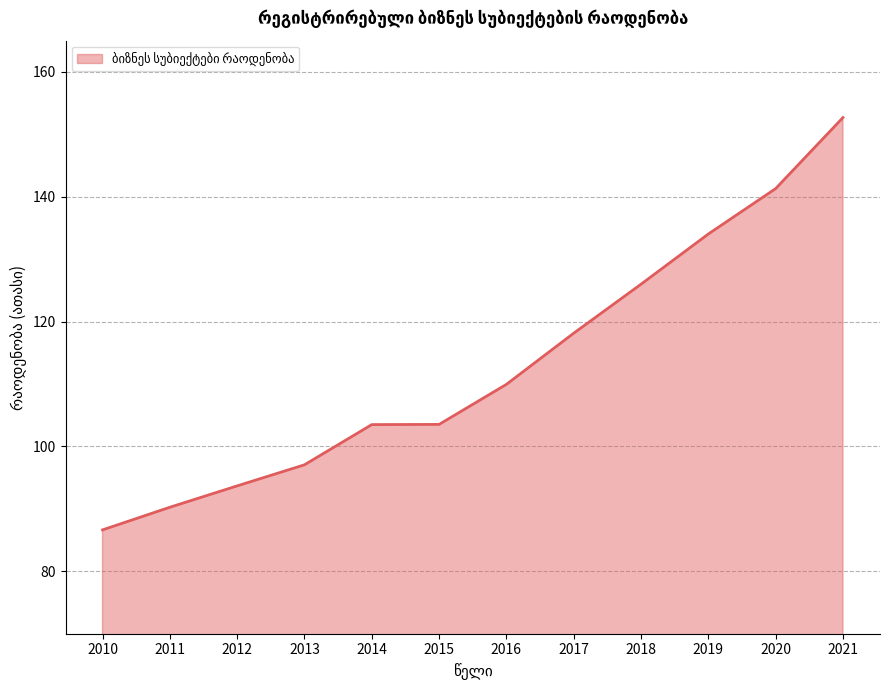

Which category has the lowest value across all series?

2010